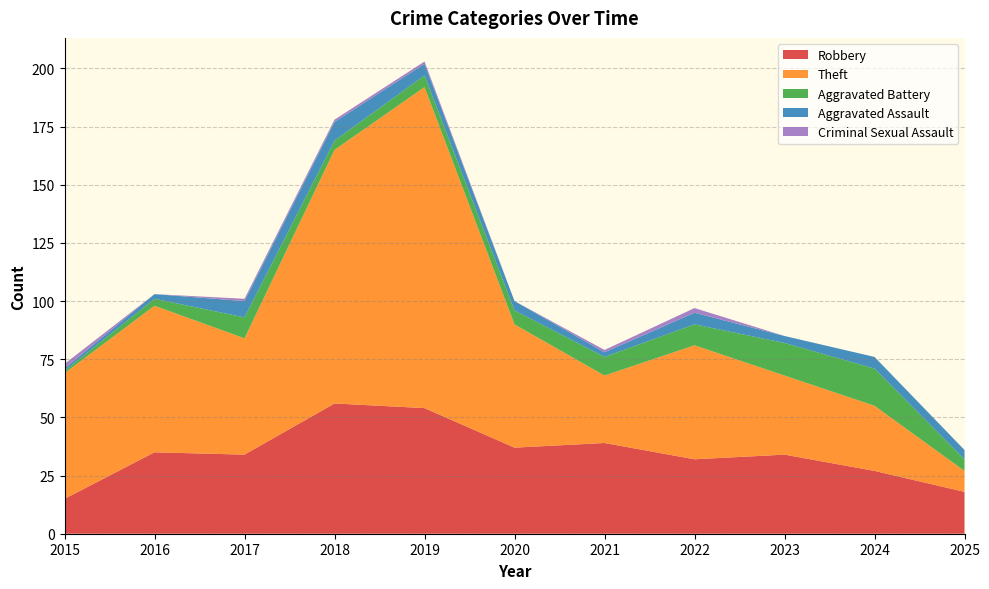

Reading right to left, what are all the values shown in this chart?

Robbery: 18	27	34	32	39	37	54	56	34	35	15
Theft: 9	28	34	49	29	53	138	109	50	63	54
Aggravated Battery: 5	16	14	9	8	6	5	4	9	3	1
Aggravated Assault: 4	5	3	5	2	4	5	8	7	2	1
Criminal Sexual Assault: 0	0	0	2	1	0	1	1	1	0	2